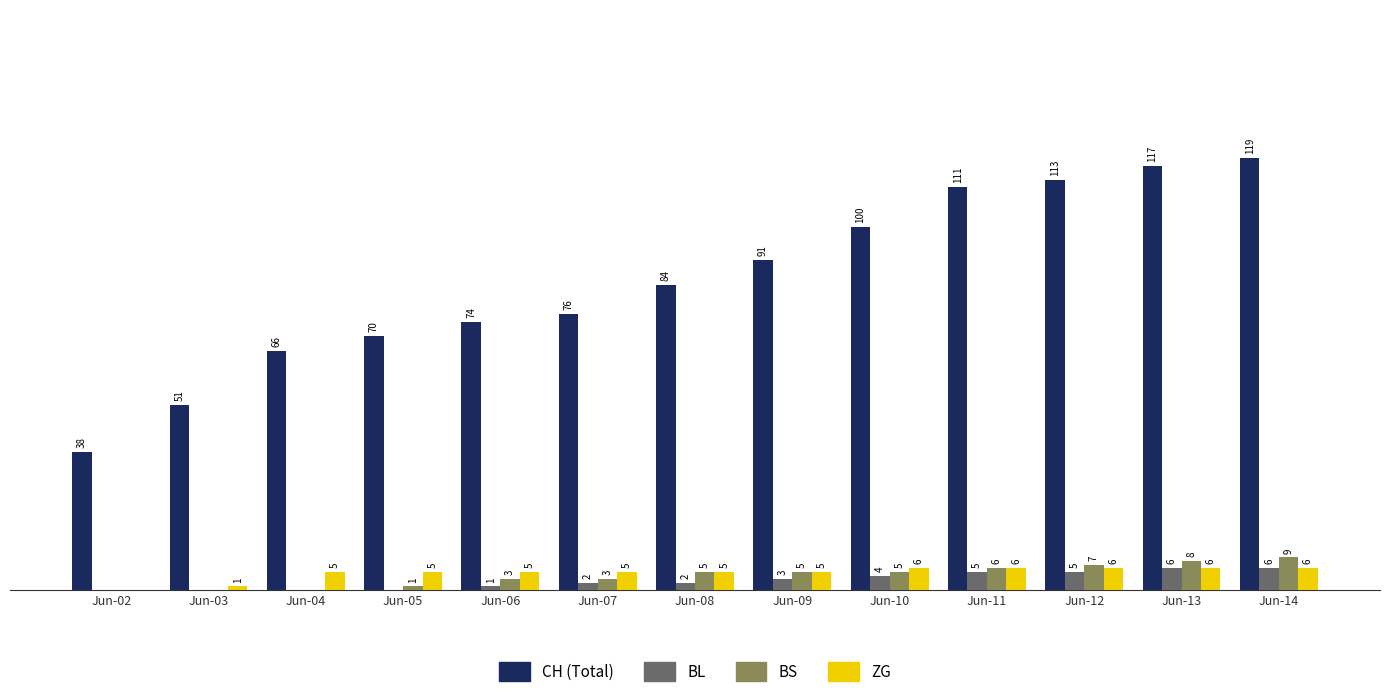

At which category is the sum across all series the highest?

Jun-14